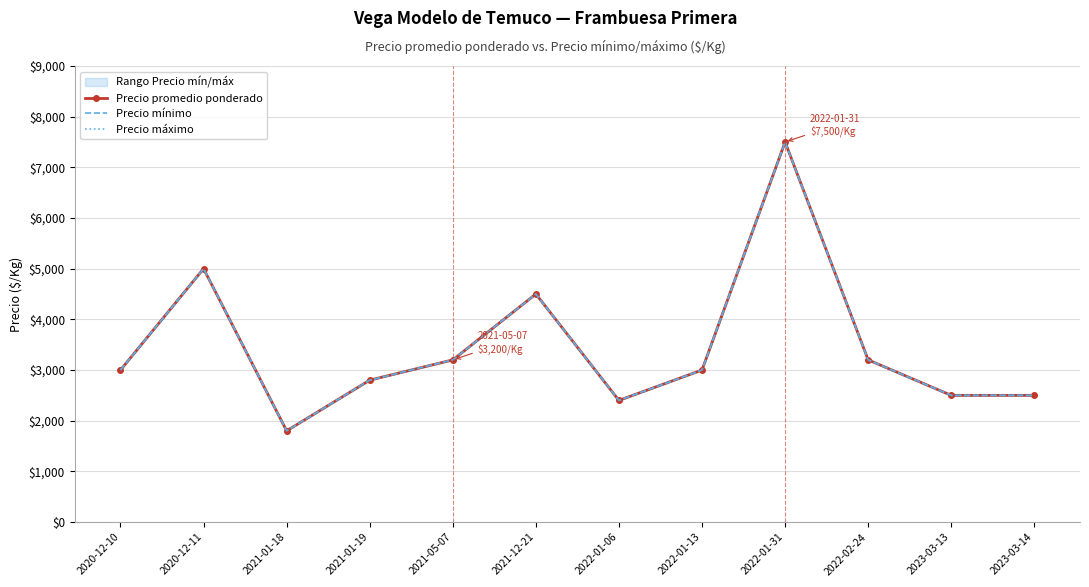

Is it true that Precio máximo equals 766 at 2021-05-07?

False